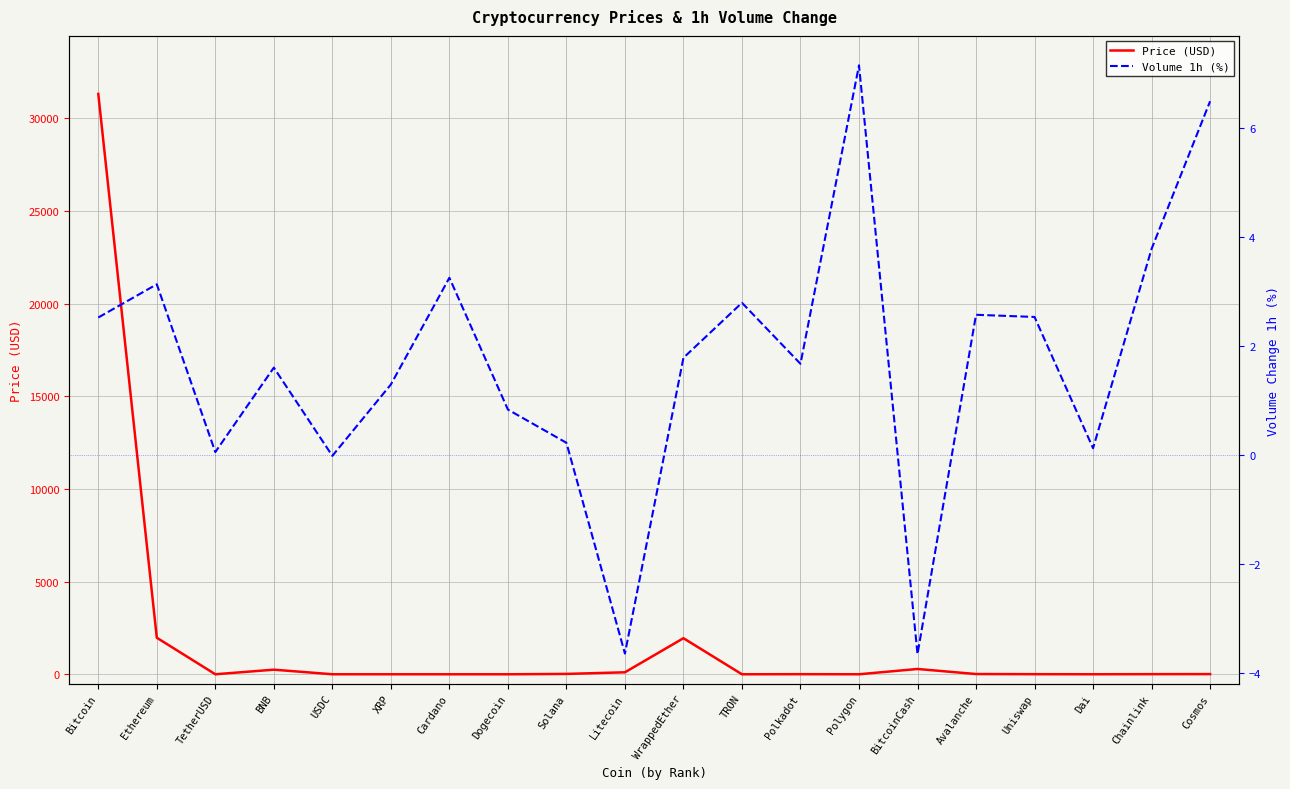

Read the Price (USD) value at Avalanche.

13.4